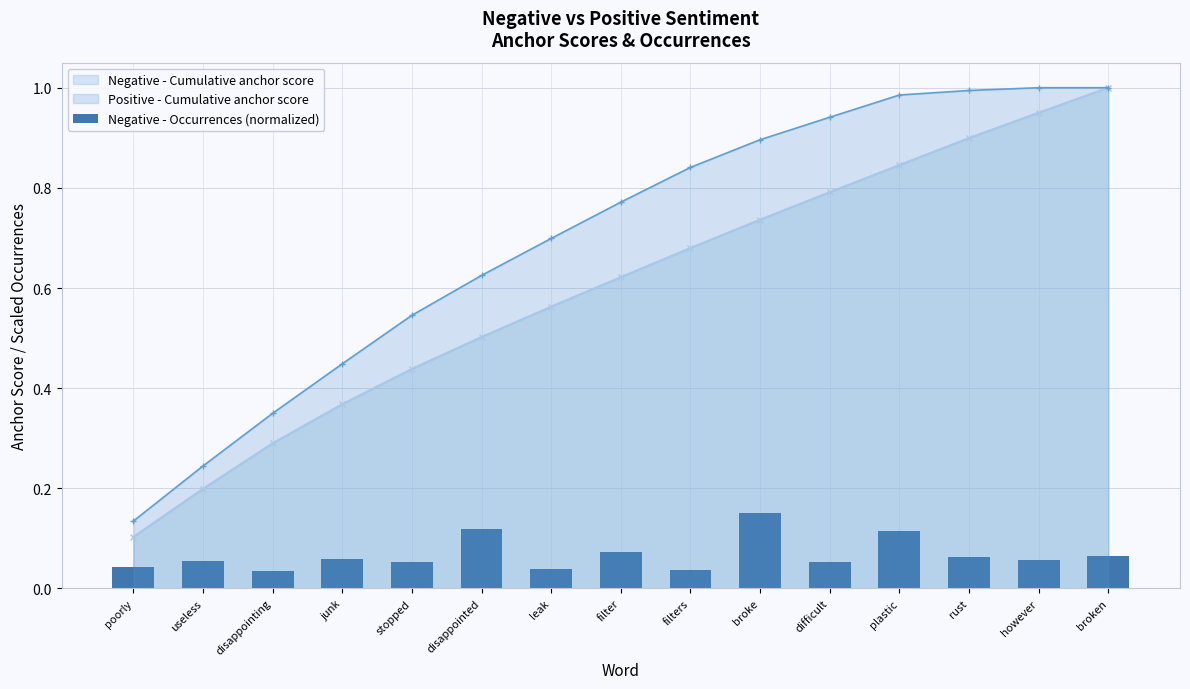

Where is Positive - Cumulative anchor score nearest to the value 0?

poorly